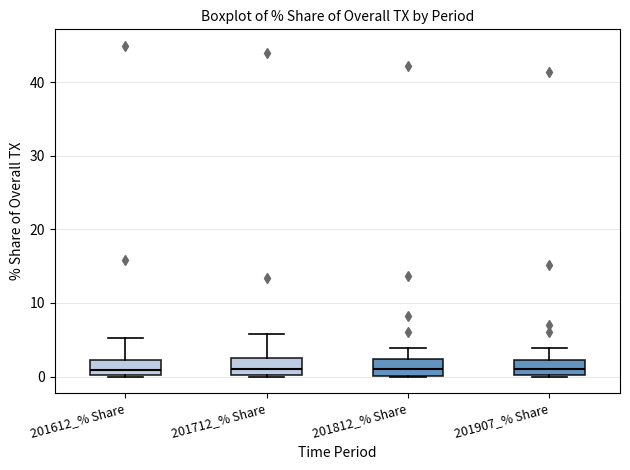

Reading left to right, transcribe this box plot: for each box, give where its median line is, the range the box spans, and where its two whiskers end, as read against the y-axis. The values are not printed on the chart, so give them approximately, as read against the axis.

201612_% Share: median 1, box 0 to 2, whiskers 0 to 5
201712_% Share: median 1, box 0 to 3, whiskers 0 to 6
201812_% Share: median 1, box 0 to 2, whiskers 0 to 4
201907_% Share: median 1, box 0 to 2, whiskers 0 to 4